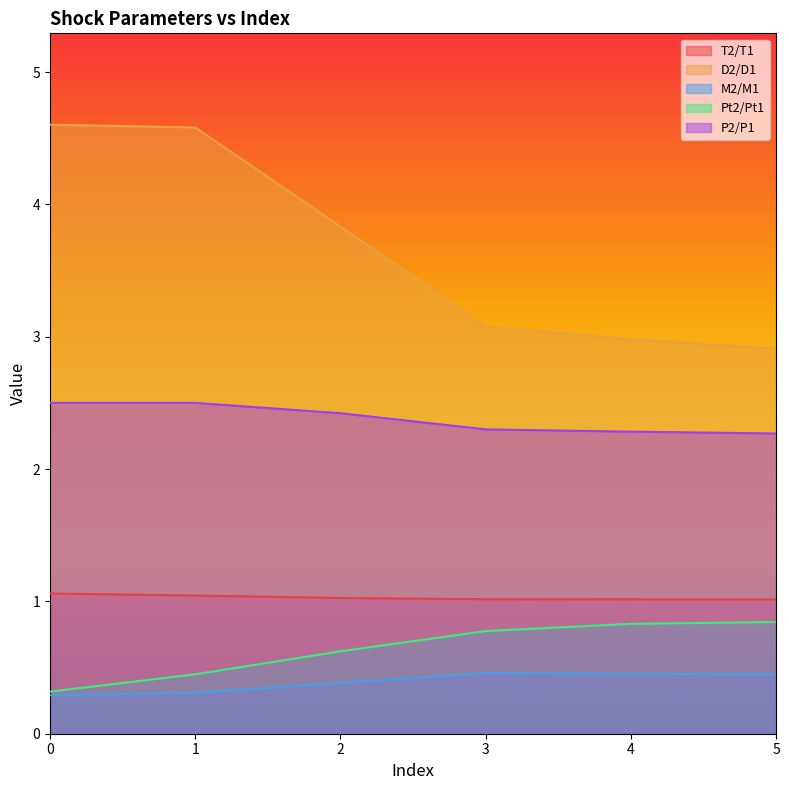

Is the value of D2/D1 at 4 greater than the value of P2/P1 at 1?

Yes